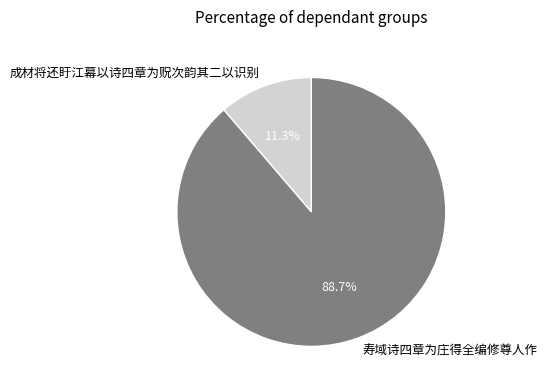

Between 寿域诗四章为庄得全编修尊人作 and 成材将还盱江幕以诗四章为贶次韵其二以识别, which is larger?

寿域诗四章为庄得全编修尊人作